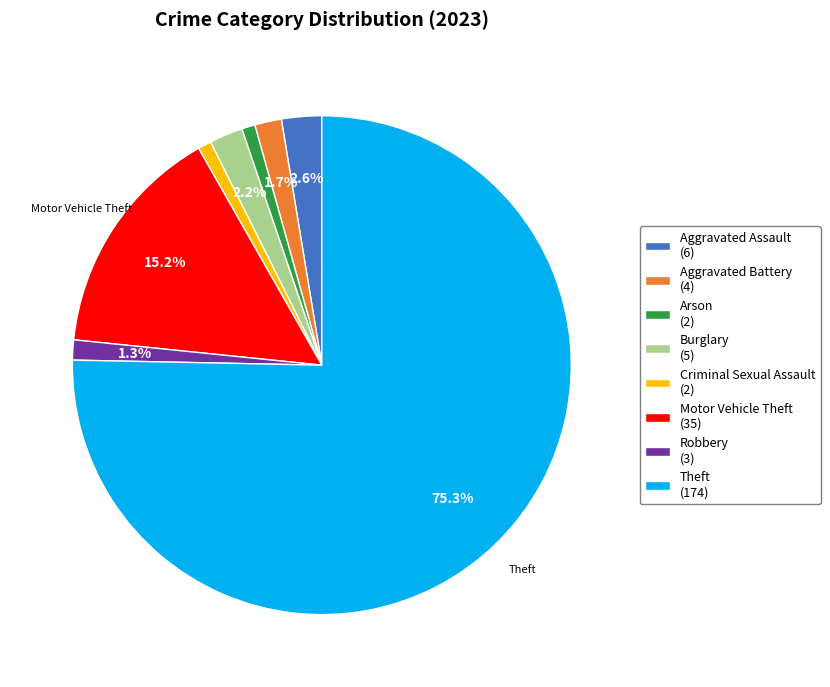

To the nearest percent, what is the difference between the Motor Vehicle Theft and Robbery slice percentages?

14%